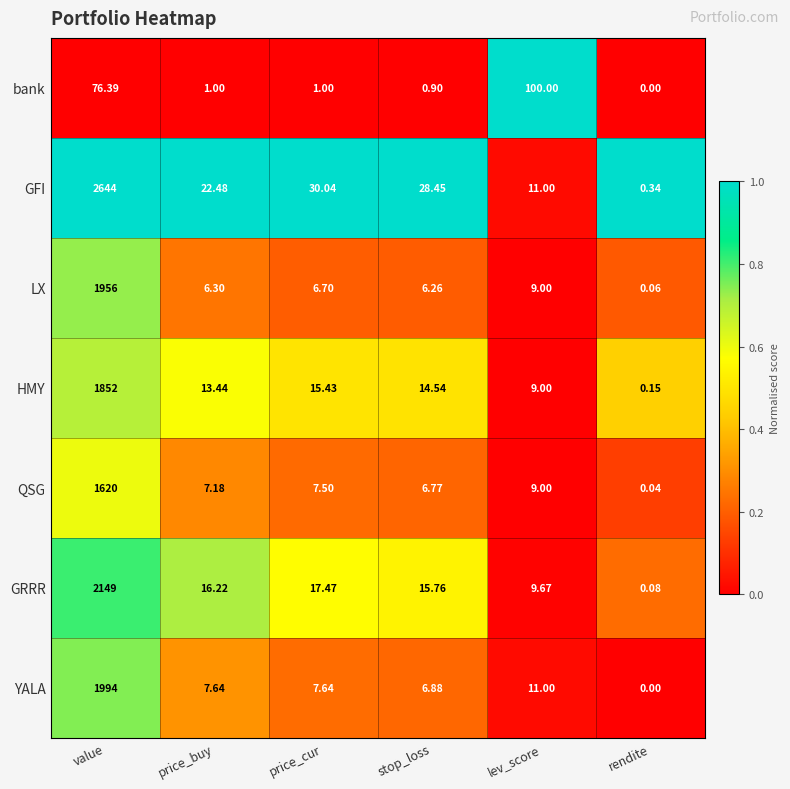

Which series has the largest total across all categories?

GFI